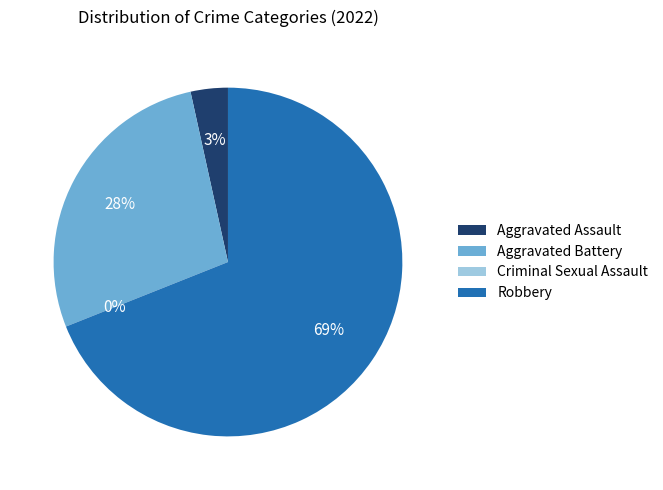

Is the sum of Criminal Sexual Assault and Aggravated Assault greater than half?

No